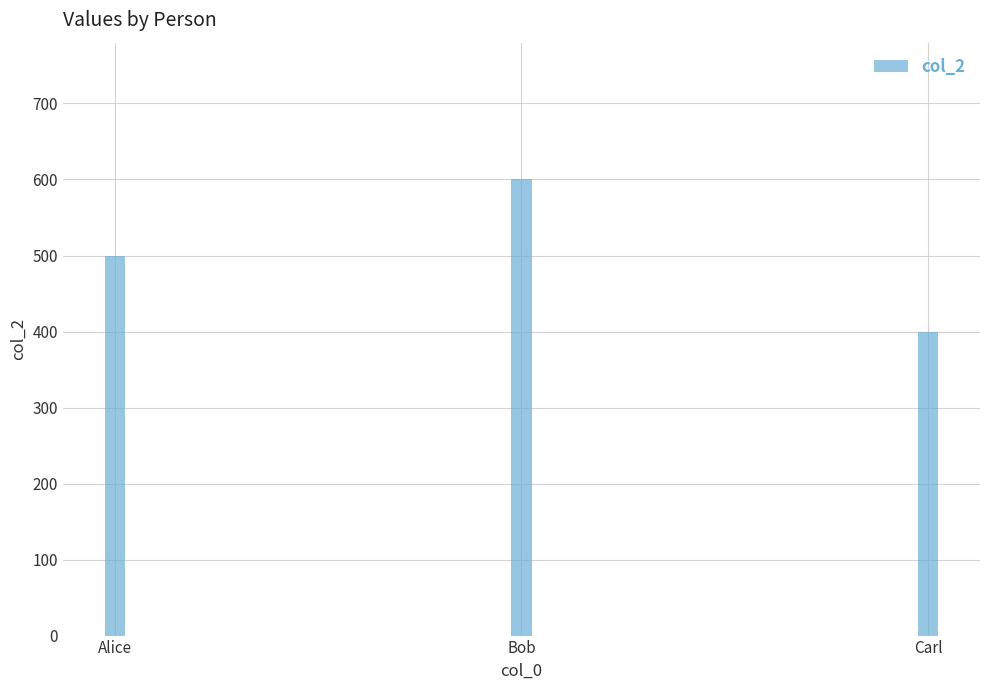

How many series are shown in this chart?

1